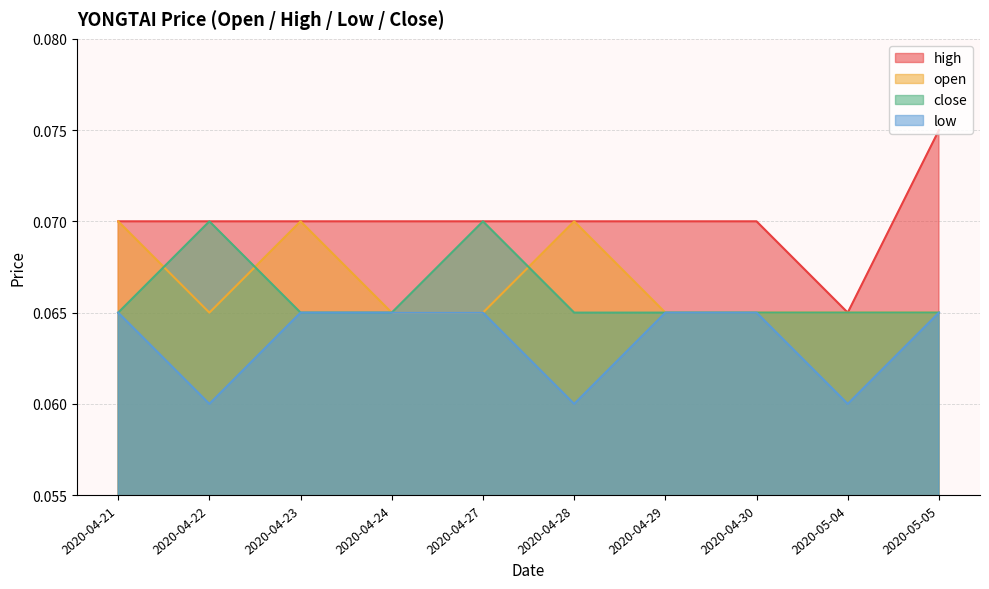

What is the sum of the high values at 2020-04-21 and 2020-04-23?

0.1